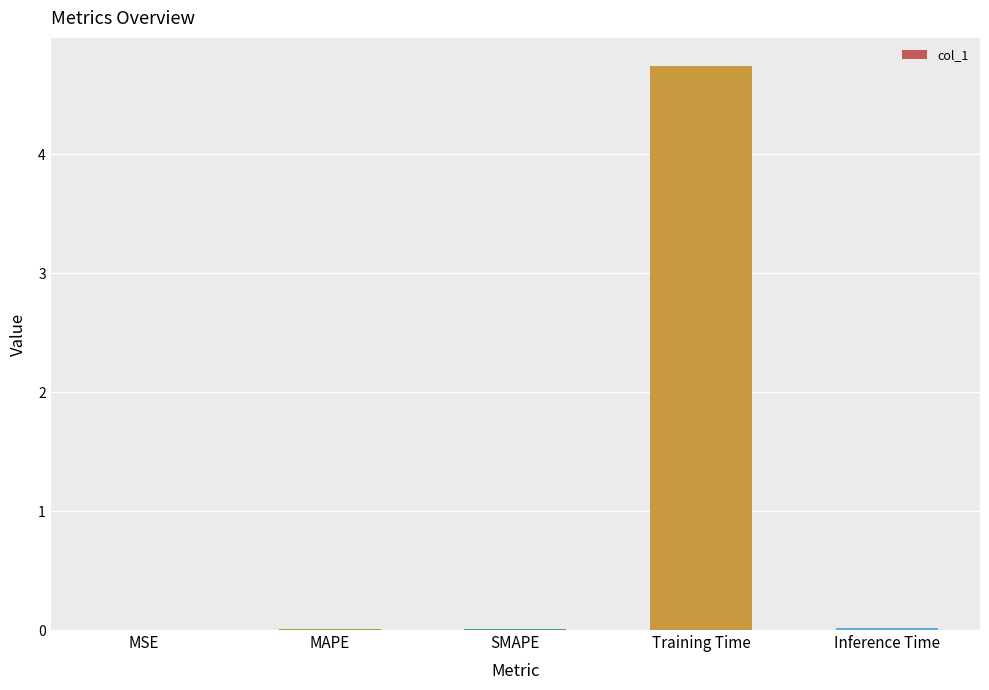

What is the approximate value at Training Time?

4.7